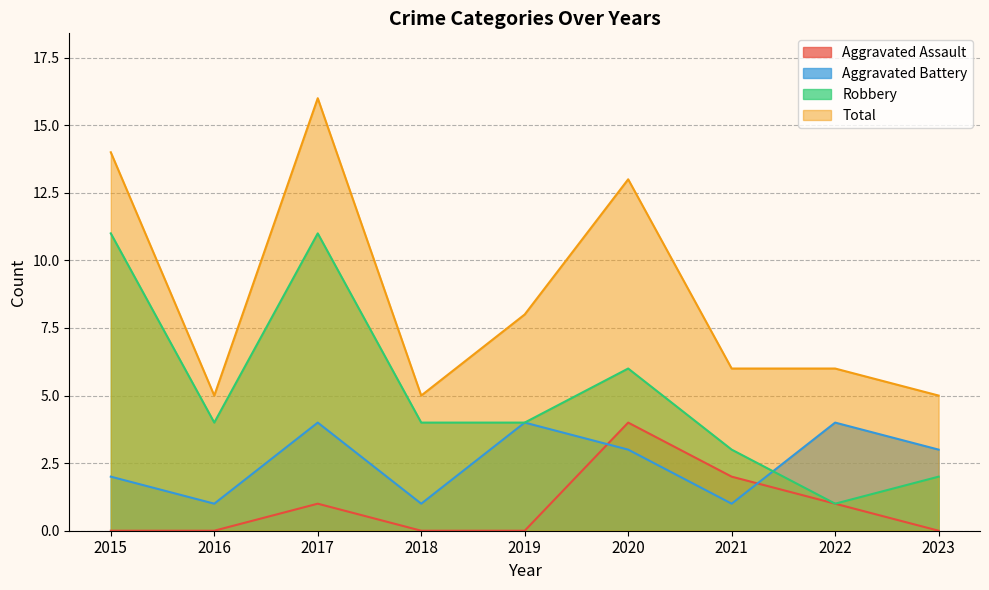

Which series has the widest spread of values?

Total